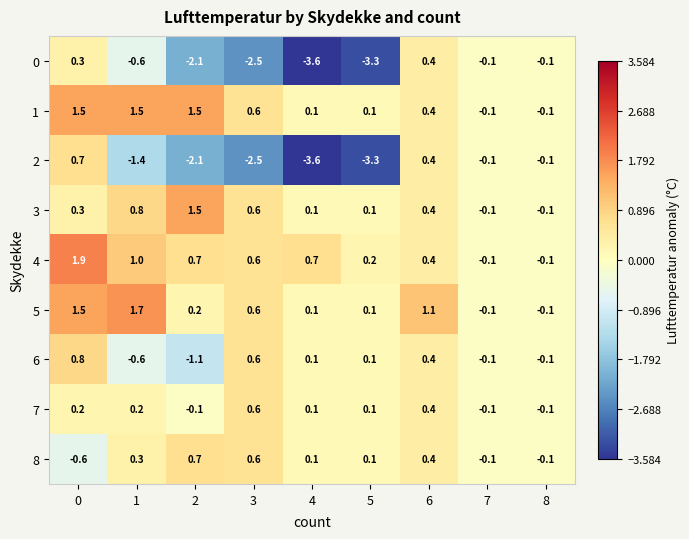

At how many categories does at least one series exceed 0?

7